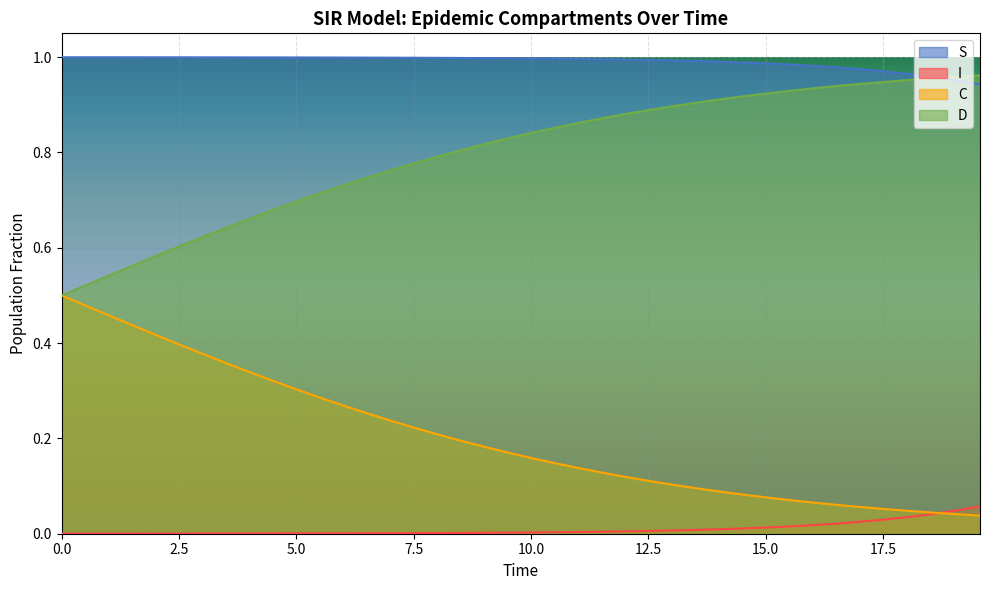

Which series has the largest total across all categories?

S